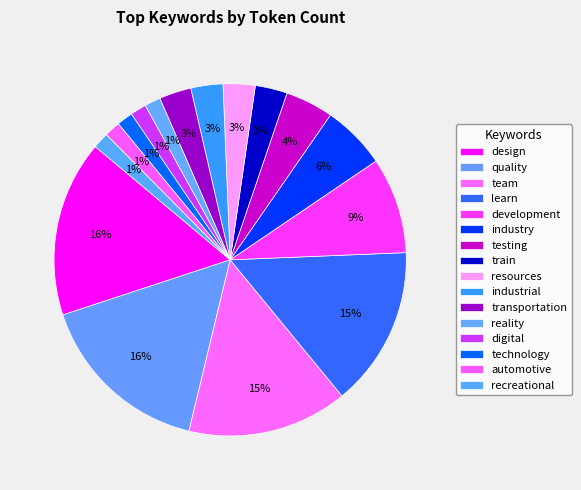

Does reality represent more than half of the total?

No